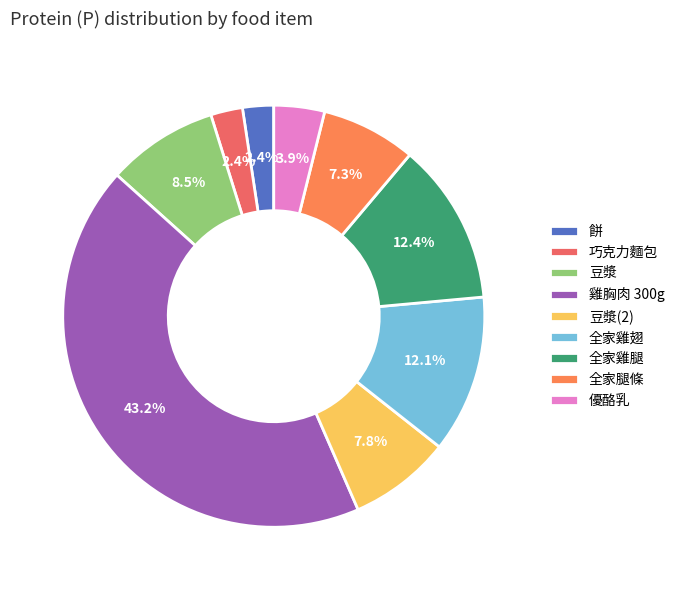

Rank the categories by value from lowest to highest.

餅, 巧克力麵包, 優酪乳, 全家腿條, 豆漿(2), 豆漿, 全家雞翅, 全家雞腿, 雞胸肉 300g